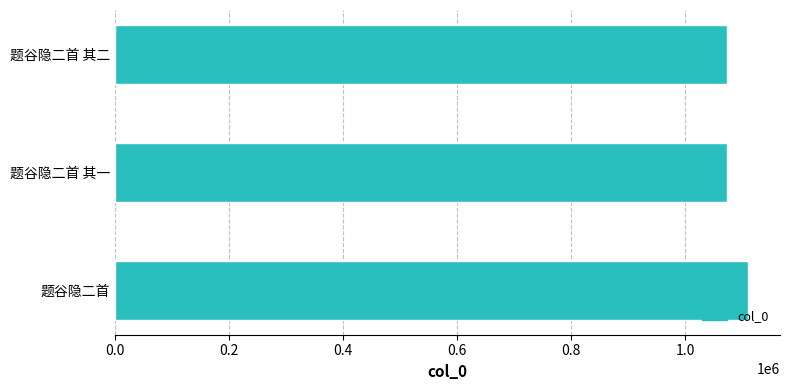

The chart shows a value of 514991 at 题谷隐二首 其一. True or false?

False